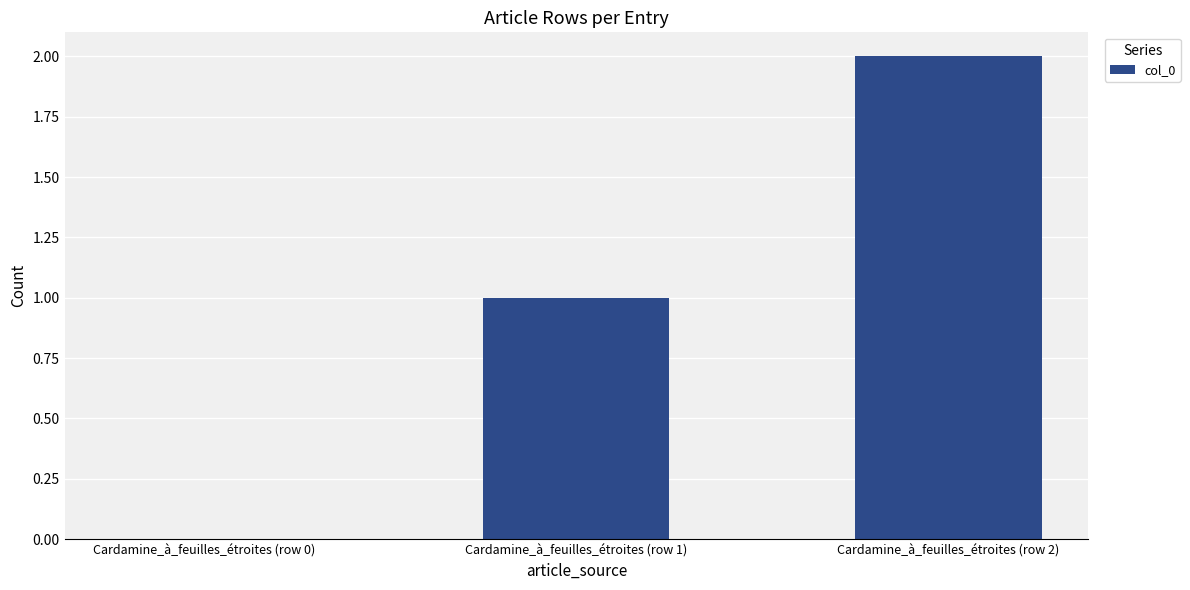

What is the change in value from Cardamine_à_feuilles_étroites (row 1) to Cardamine_à_feuilles_étroites (row 2)?

+1